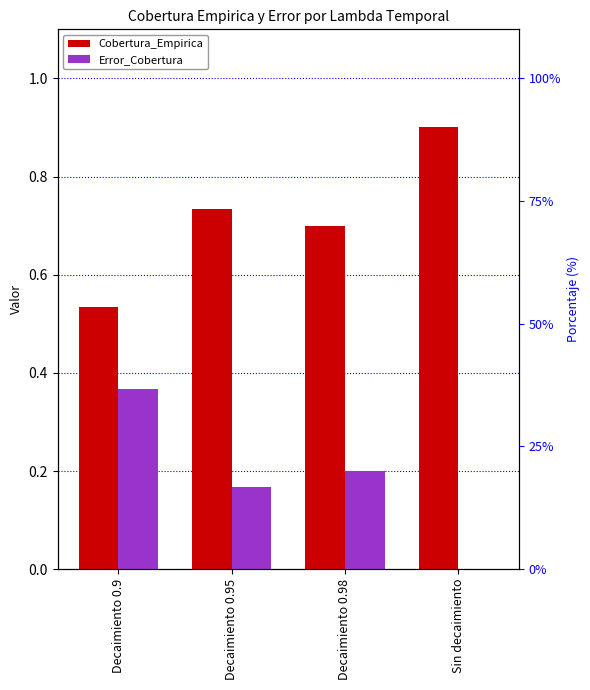

What position from the right is Decaimiento 0.95?

3